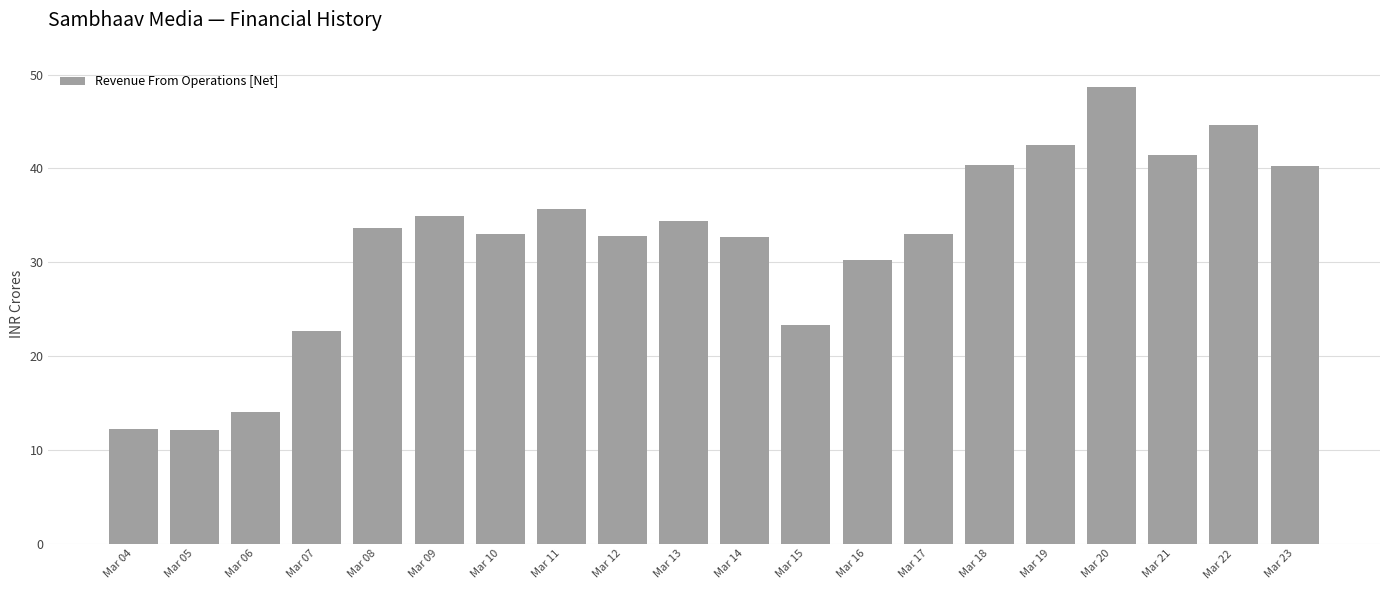

What is the sum of all values?

642.5